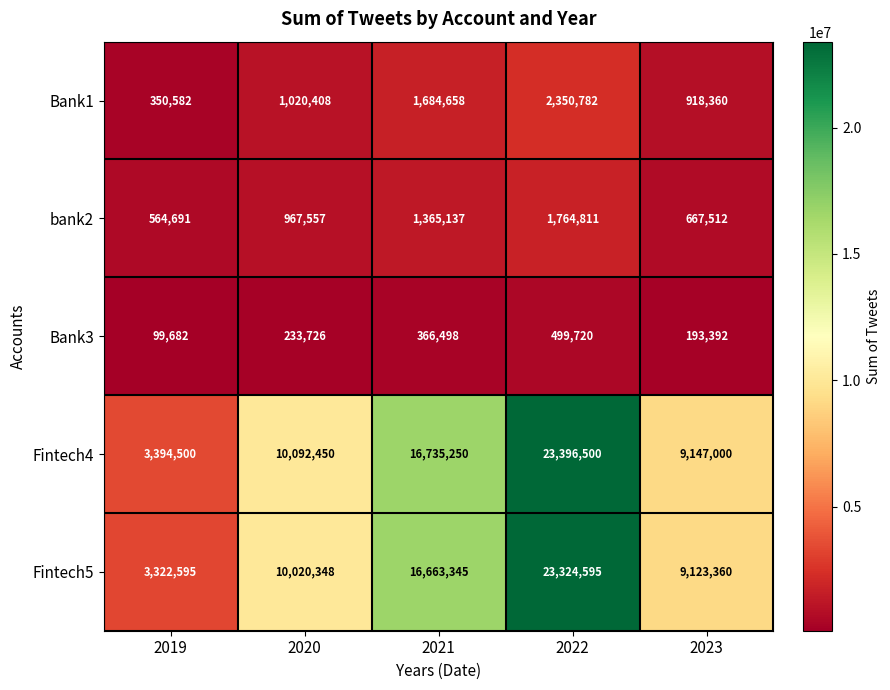

What is the difference between the highest and lowest values at 2020?

9858724